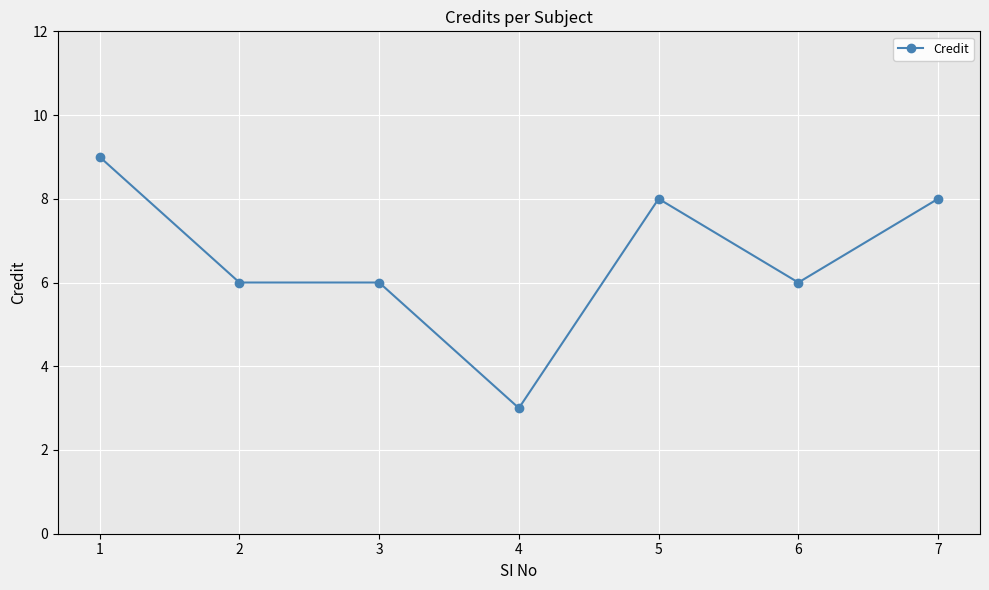

Reading right to left, transcribe all the data shown in this chart.

8	6	8	3	6	6	9